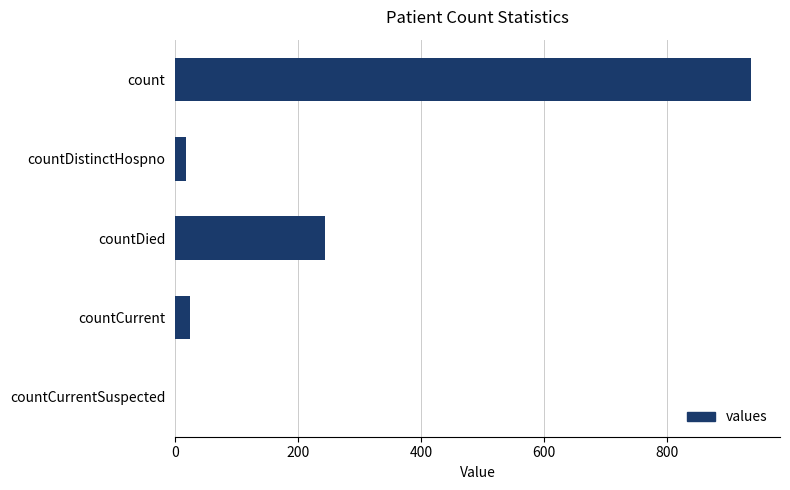

Between countCurrent and countCurrentSuspected, which is larger?

countCurrent